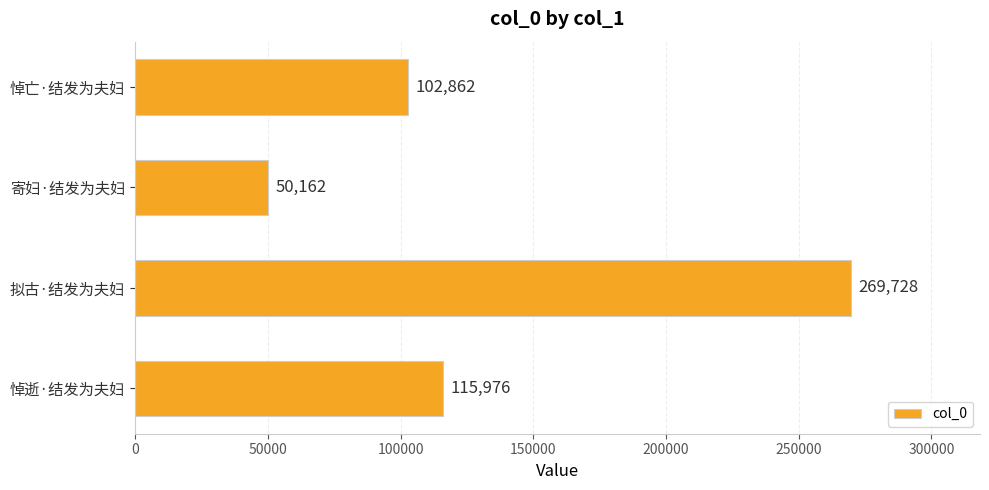

List the labels in order of value, largest first.

拟古·结发为夫妇, 悼逝·结发为夫妇, 悼亡·结发为夫妇, 寄妇·结发为夫妇